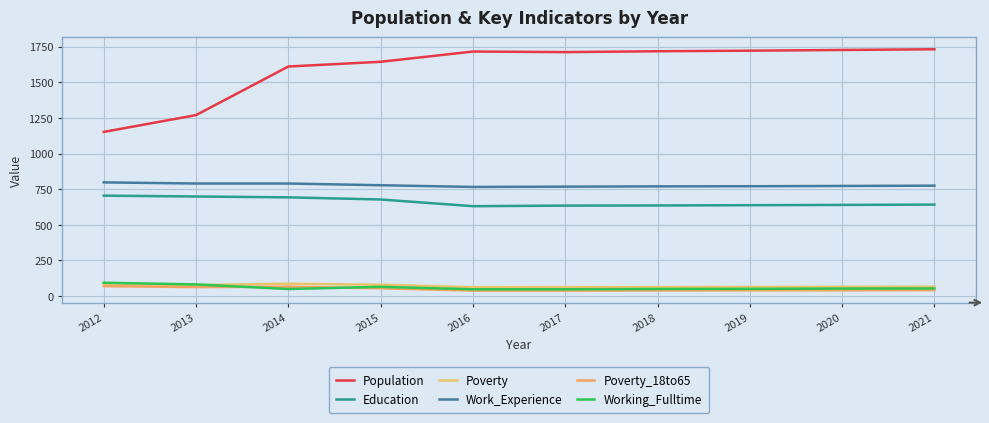

Reading left to right, what are all the values shown in this chart?

Population: 1152	1270	1611	1644	1716	1712	1718	1722	1727	1732
Education: 705	699	693	678	631	635	636	638	640	642
Poverty: 86	78	87	80	62	63	63	64	65	66
Work_Experience: 798	790	790	778	766	768	770	771	773	775
Poverty_18to65: 70	63	66	55	39	39	40	41	41	42
Working_Fulltime: 94	82	50	65	48	48	50	51	53	54